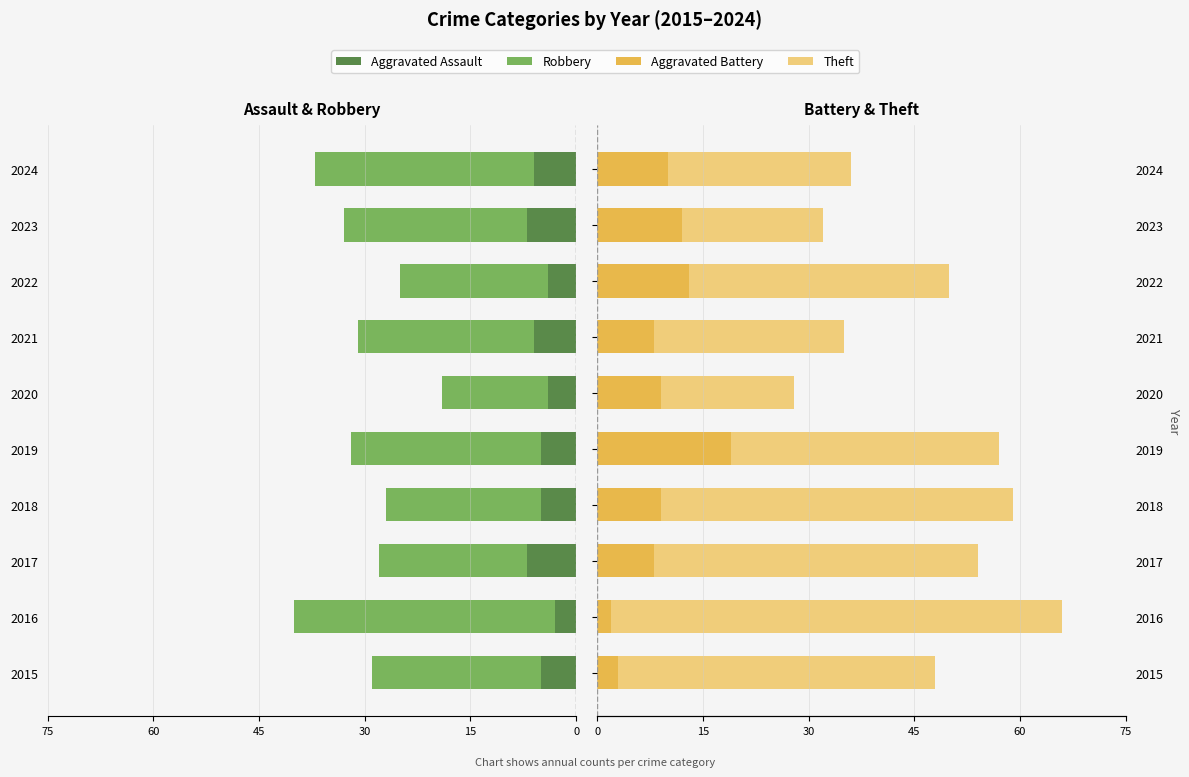

What is the greatest value displayed?

64